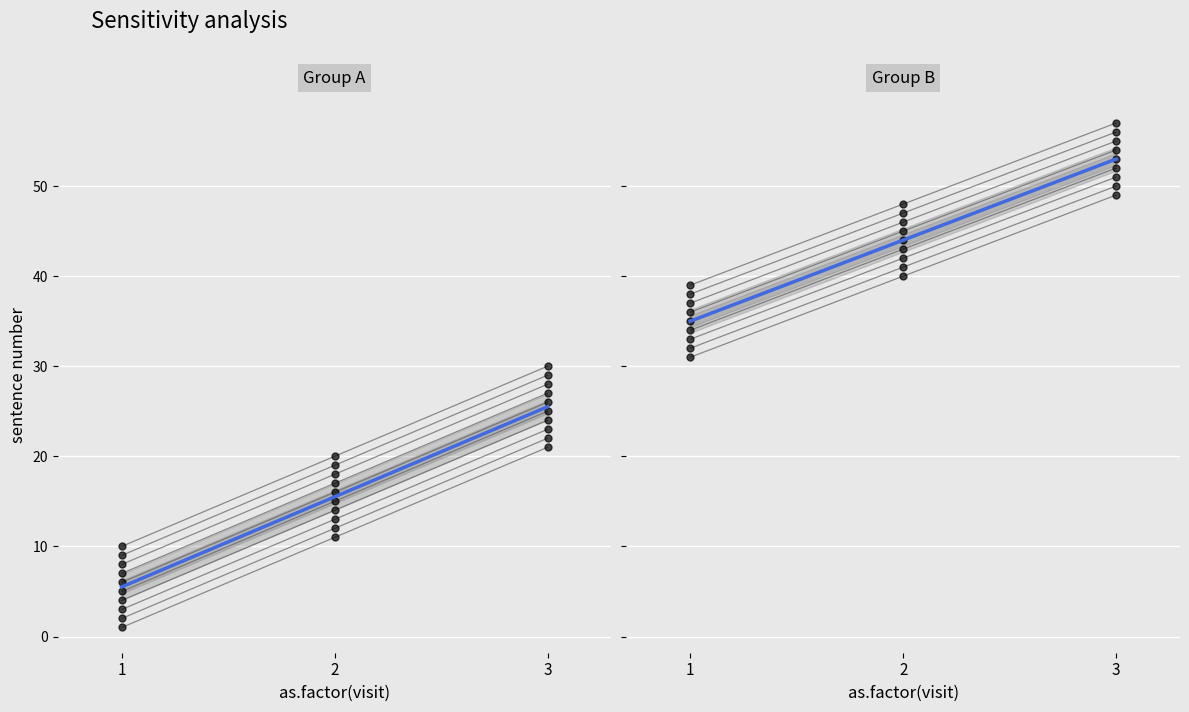

Where does the Group A series first go above 15?

2